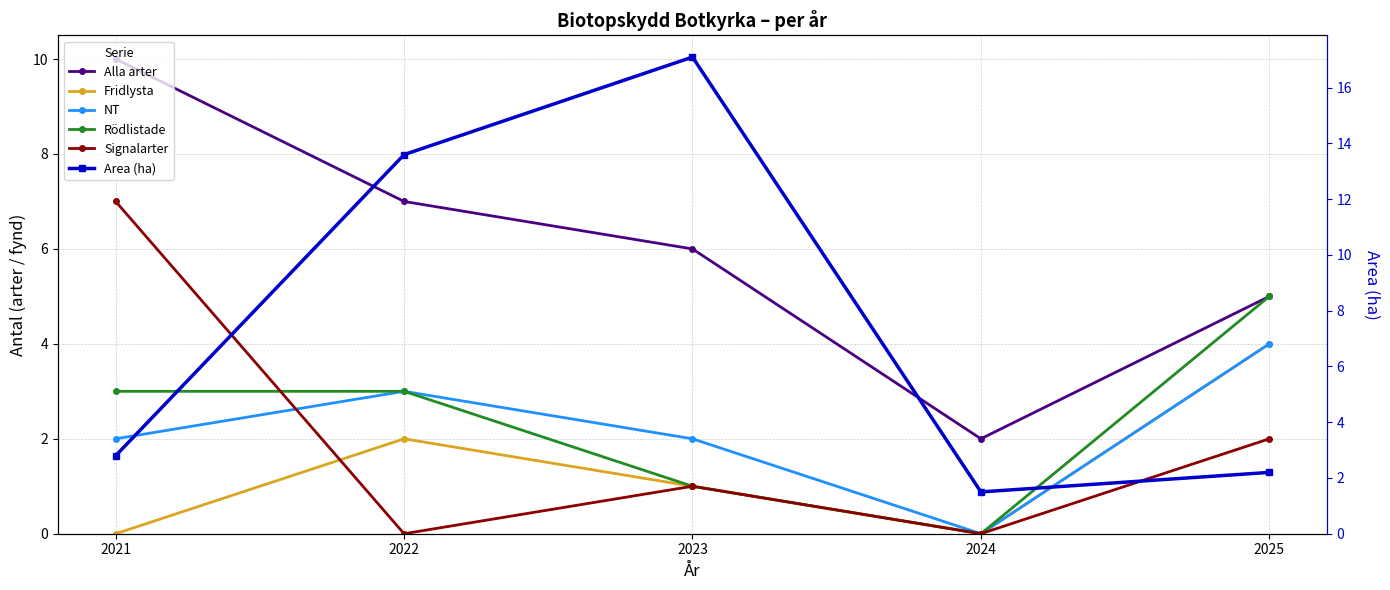

What is the spread (max minus min) of values at 2022?

13.6